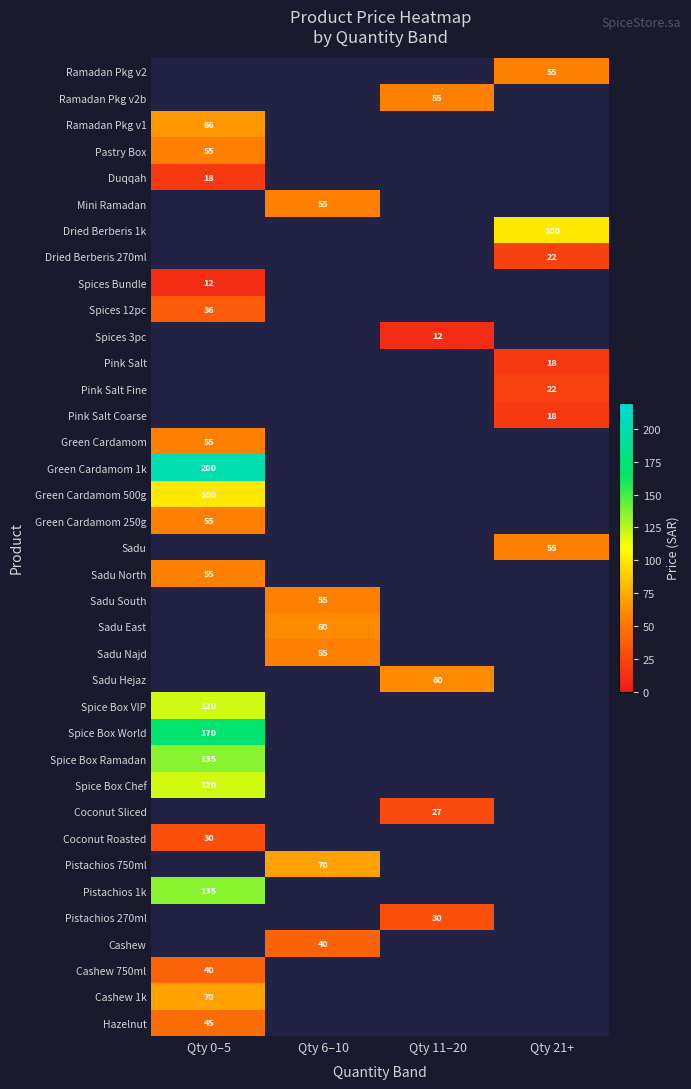

The value of Sadu Najd at Qty 6–10 is 85. True or false?

False